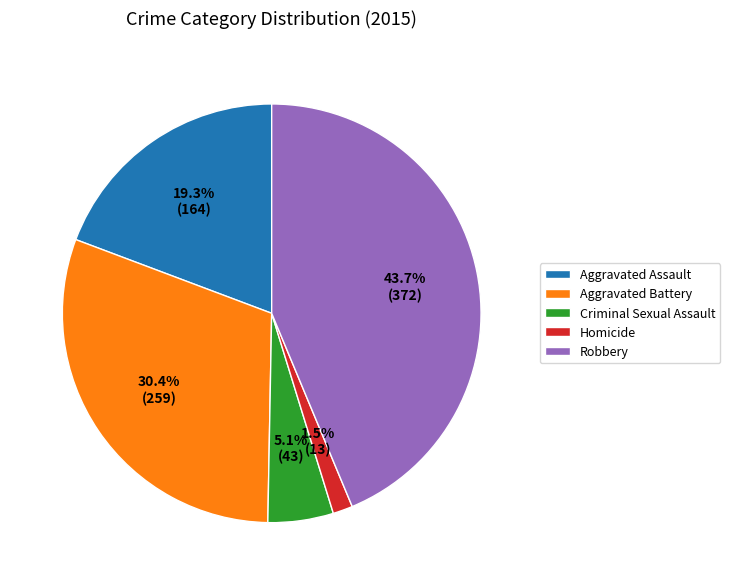

To the nearest percent, what is the combined percentage of Homicide and Aggravated Battery?

32%